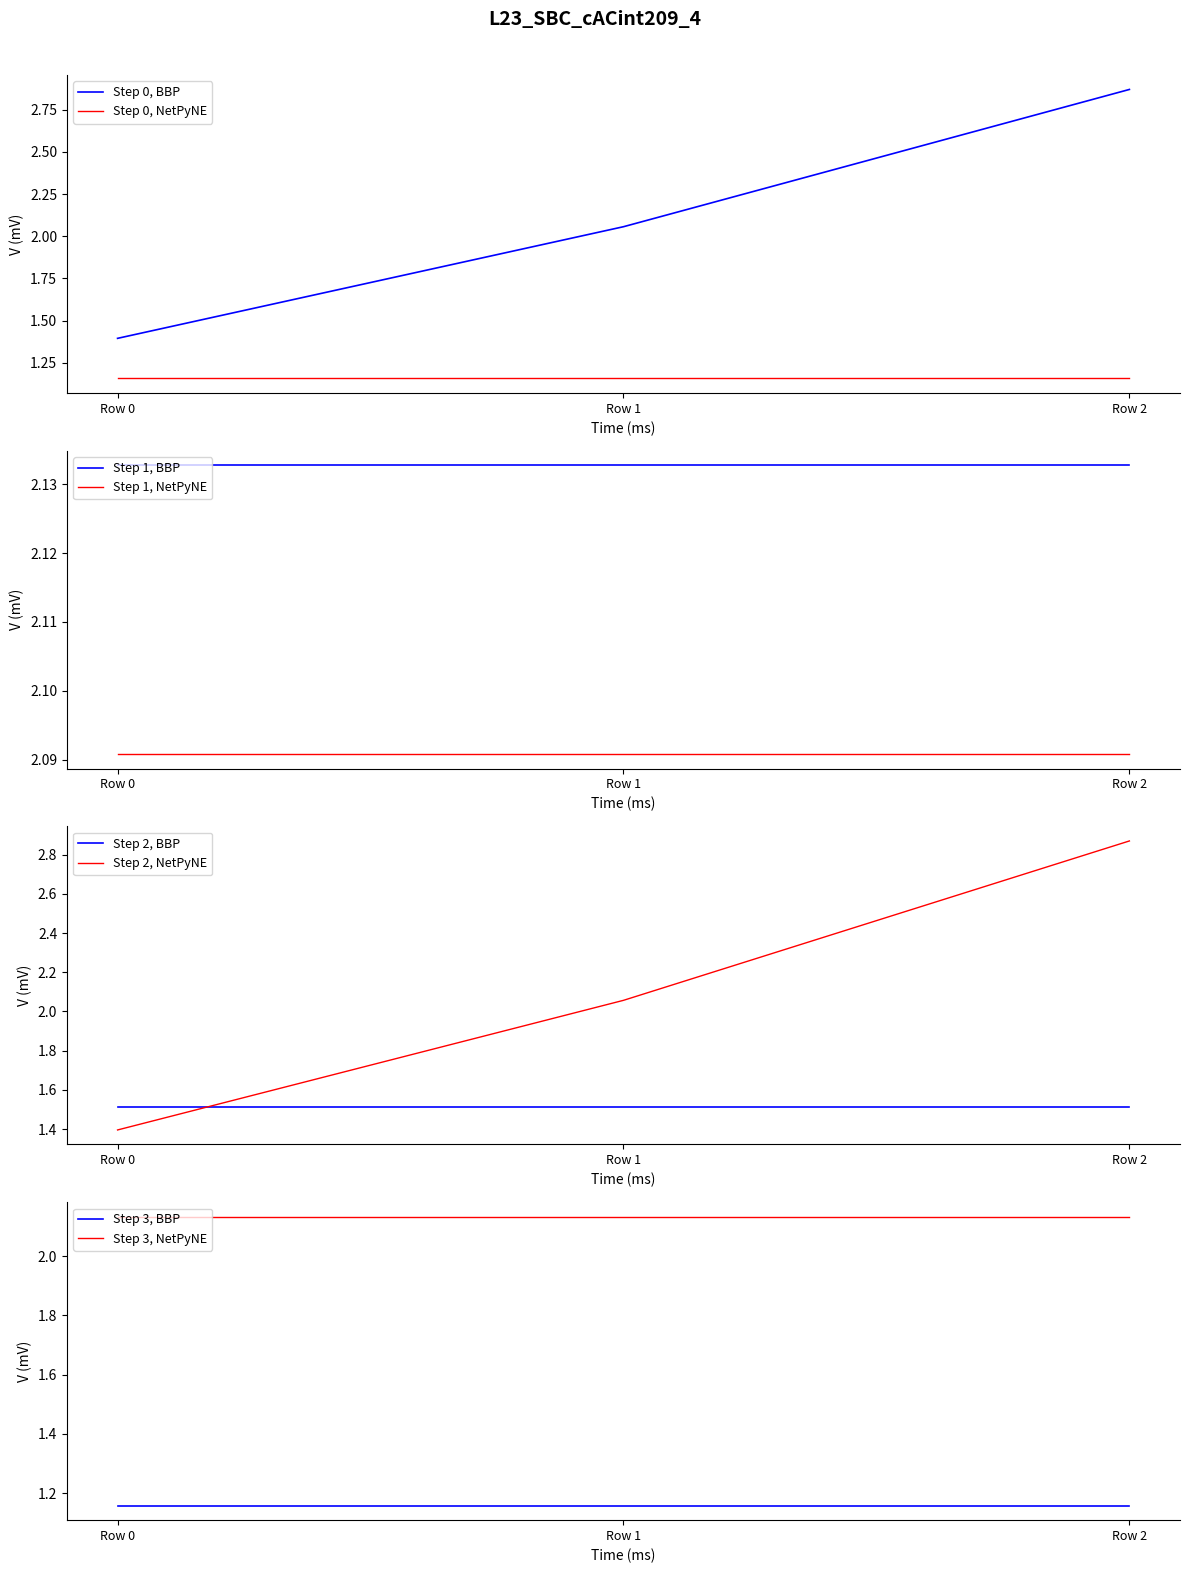

Is the value of Step 0, BBP at Row 2 greater than the value of Step 0, NetPyNE at Row 0?

Yes